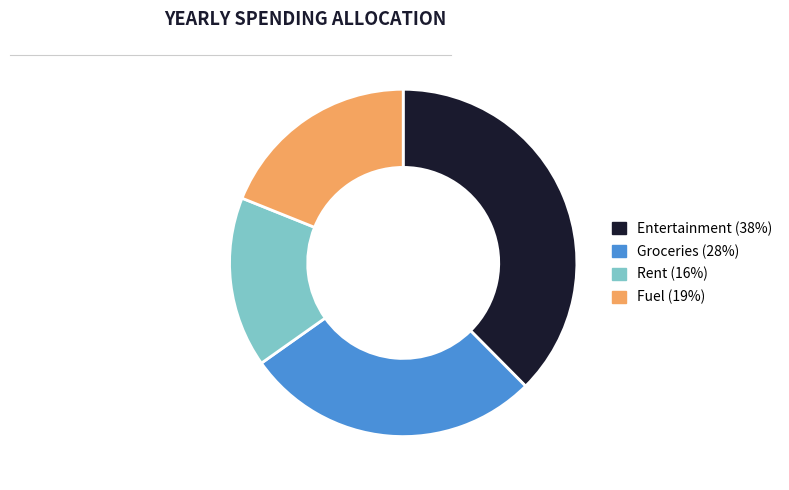

Is the sum of Rent and Entertainment greater than half?

Yes